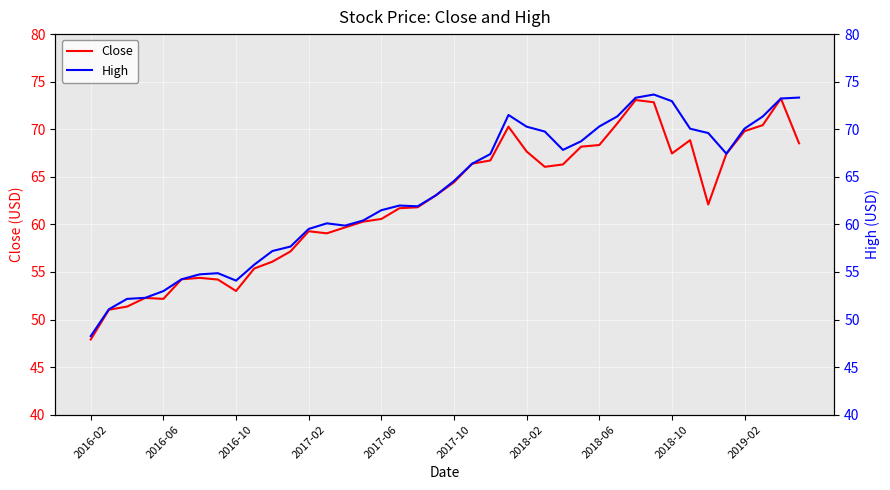

True or false: High and Close cross at least once.

False